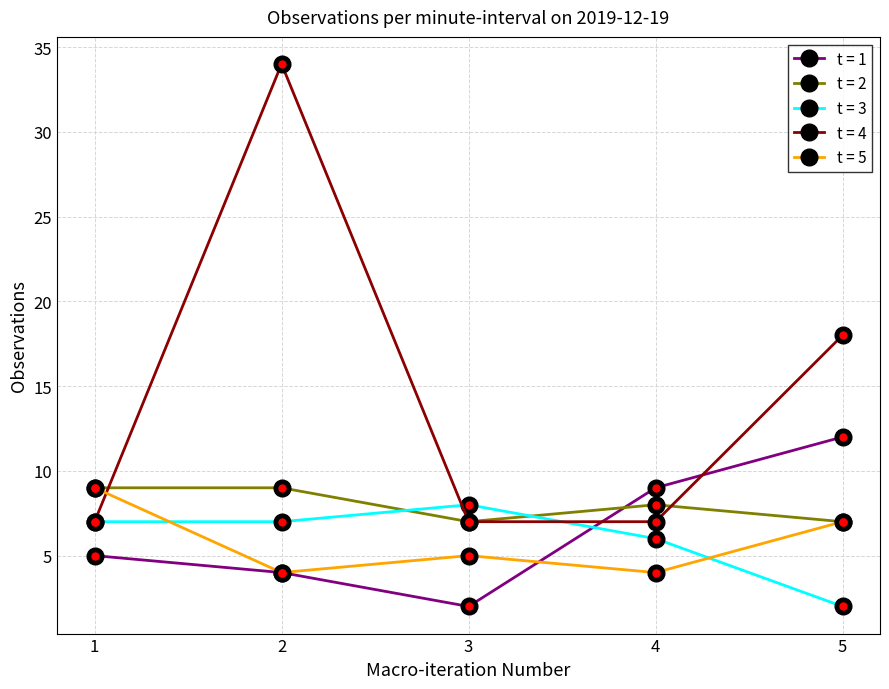

What is the lowest value of the t = 2 series?

7